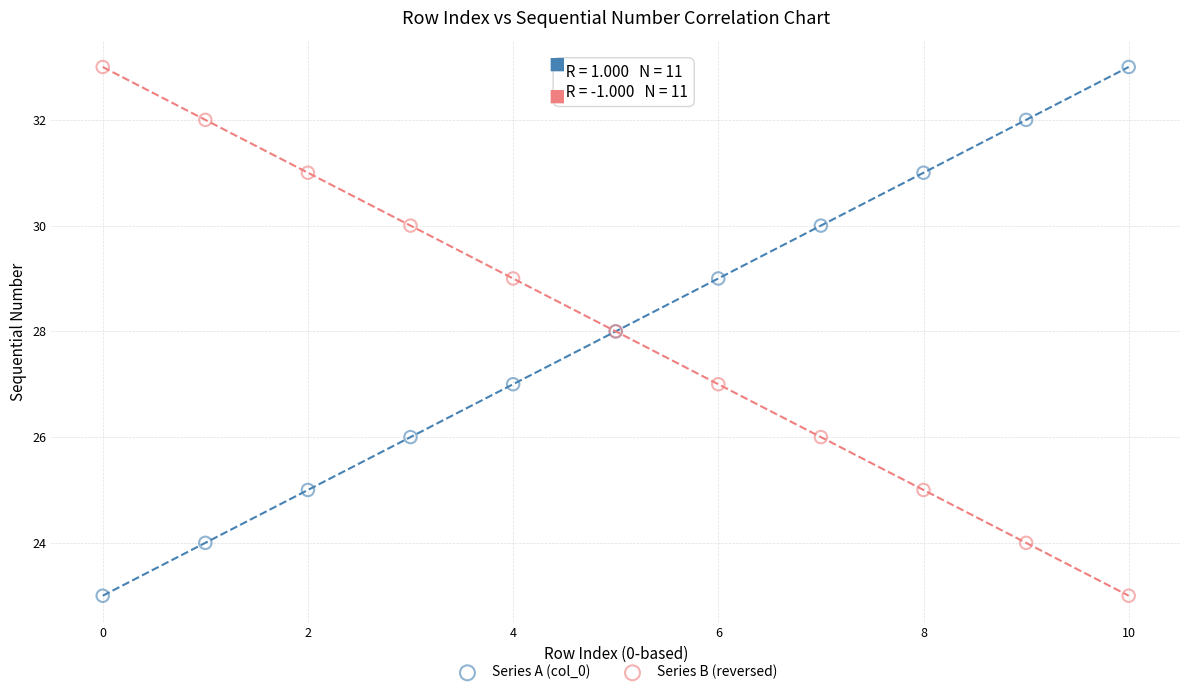

What are all the series names shown in the legend?

Series A (col_0), Series B (reversed)